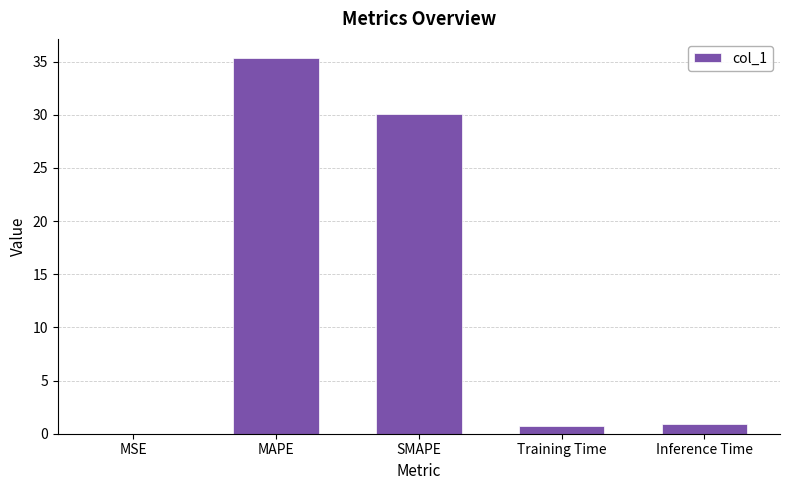

What is the change in value from MAPE to SMAPE?

-5.3